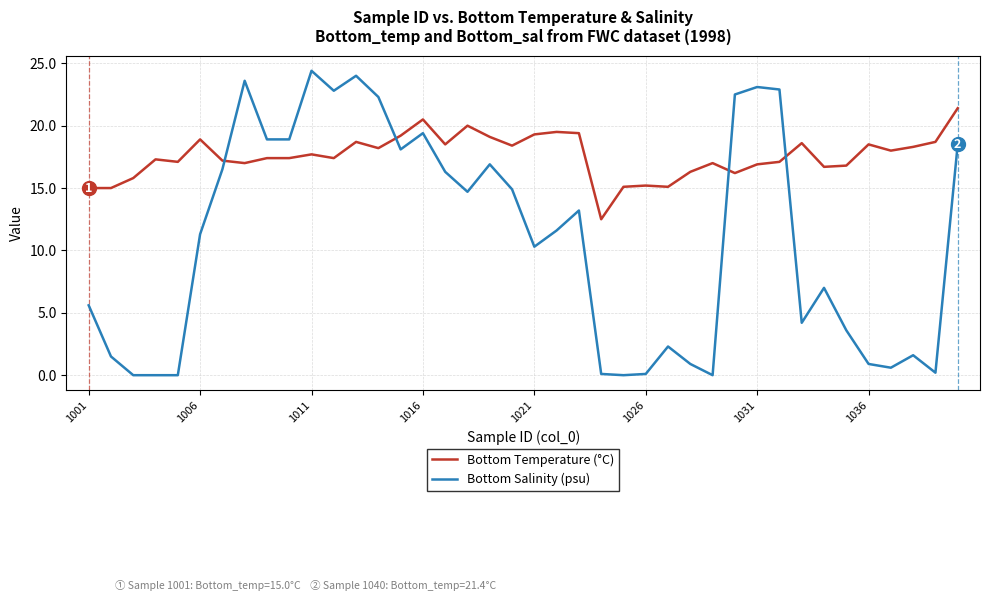

After their last crossing, which series has the higher values: Bottom Salinity (psu) or Bottom Temperature (°C)?

Bottom Temperature (°C)